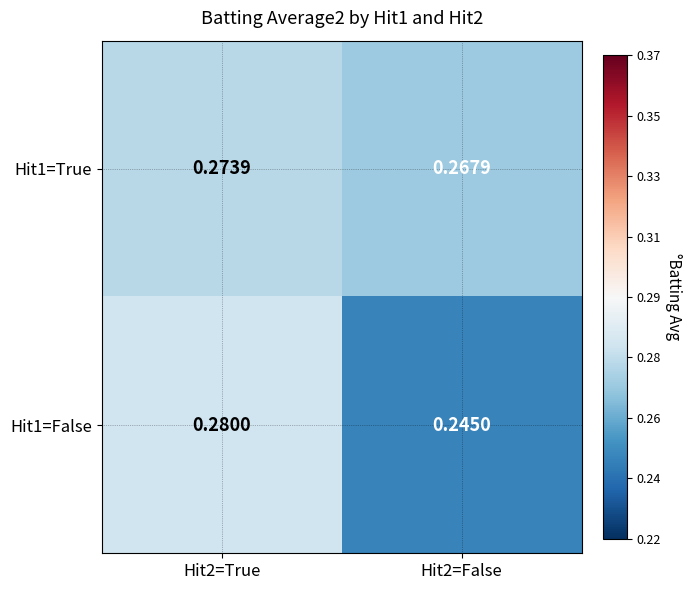

Is the value of Hit1=False at Hit2=True greater than the value of Hit1=True at Hit2=False?

Yes